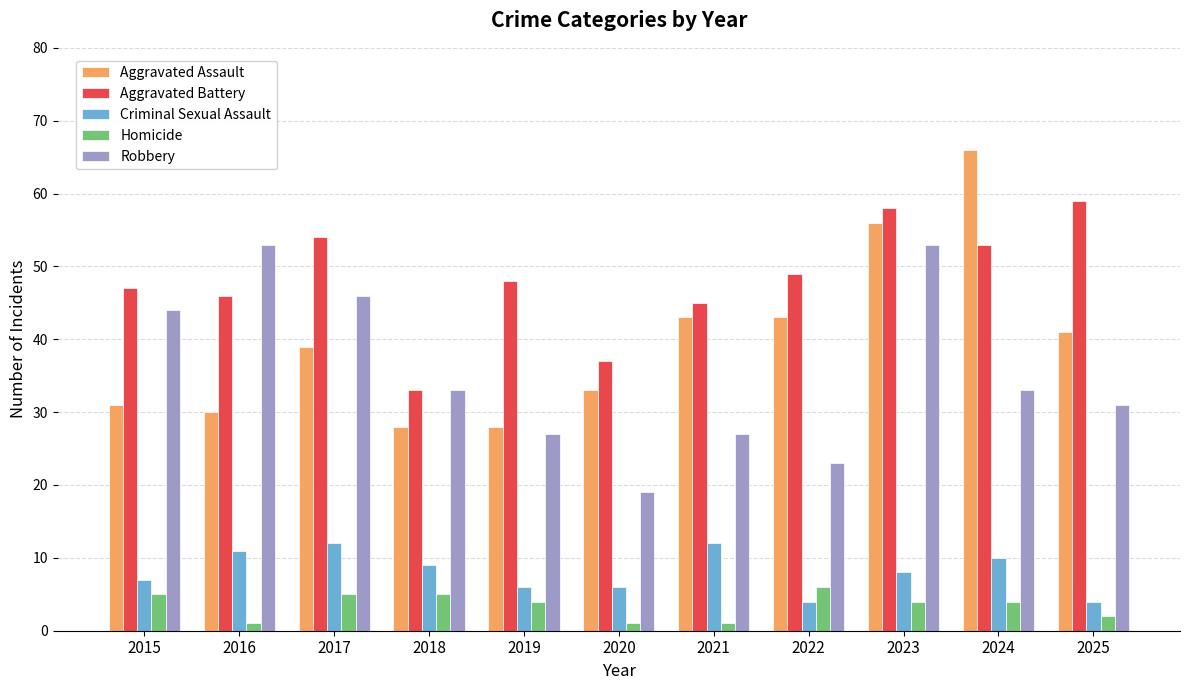

What is the average value of the Aggravated Assault series?

40